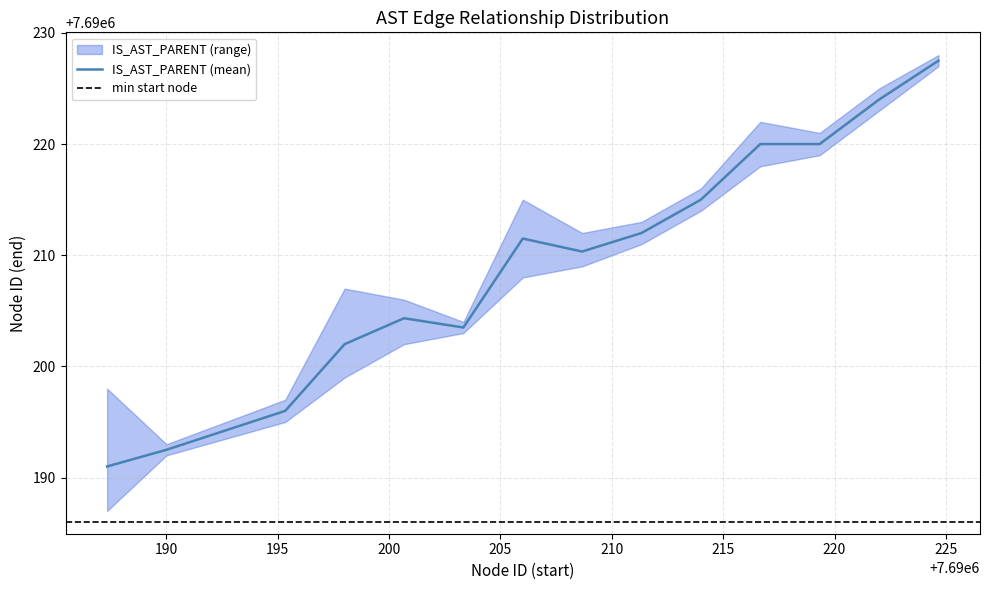

What is the minimum value for IS_AST_PARENT (mean)?

7690191.0